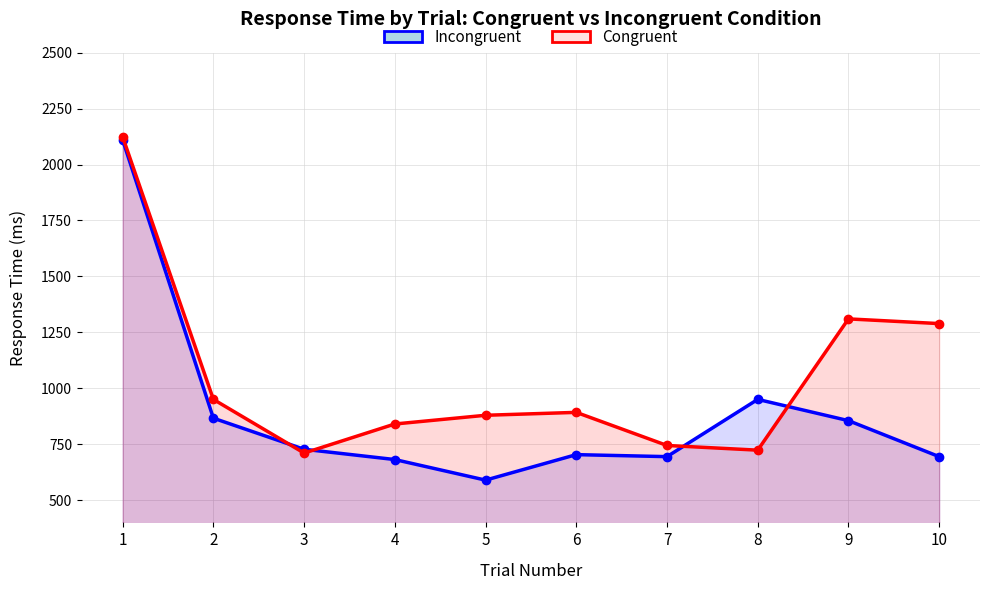

Which category has the highest value in the Incongruent series?

1